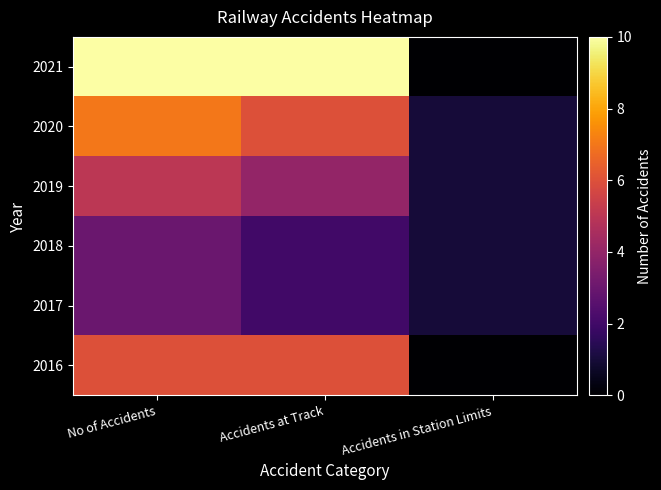

What is the difference between the highest and lowest values at No of Accidents?

7